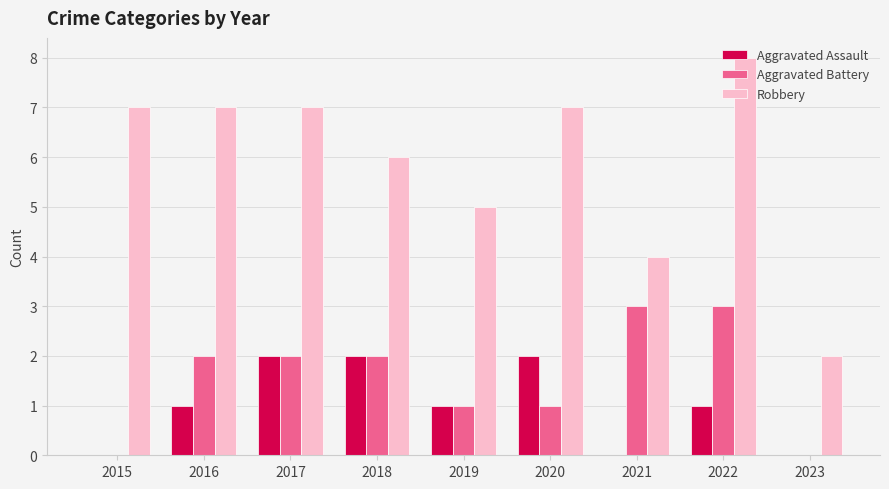

What are all the series names shown in the legend?

Aggravated Assault, Aggravated Battery, Robbery